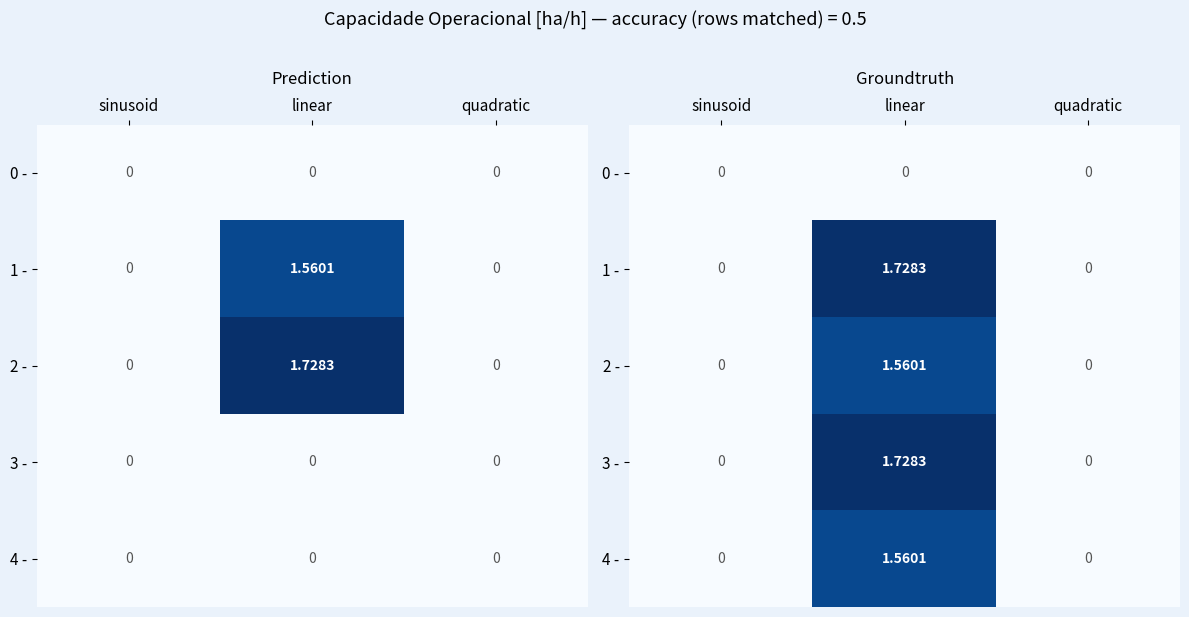

How many distinct data groups are displayed?

5